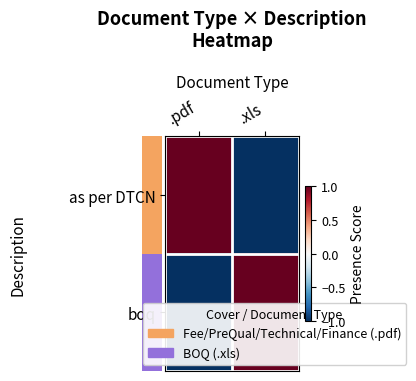

Rank the series by their maximum value, from highest to lowest.

as per DTCN, boq